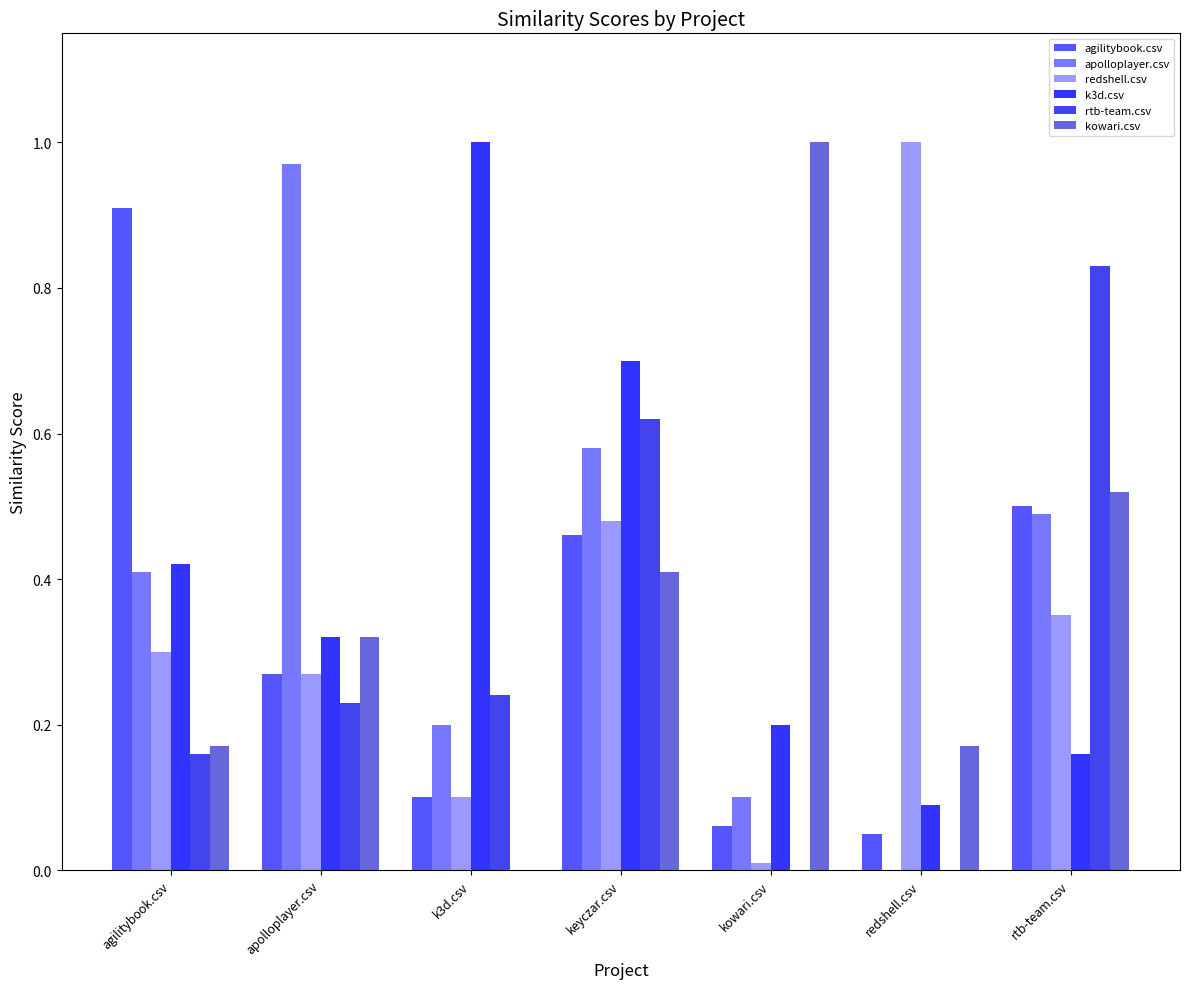

Which series has the largest total across all categories?

k3d.csv